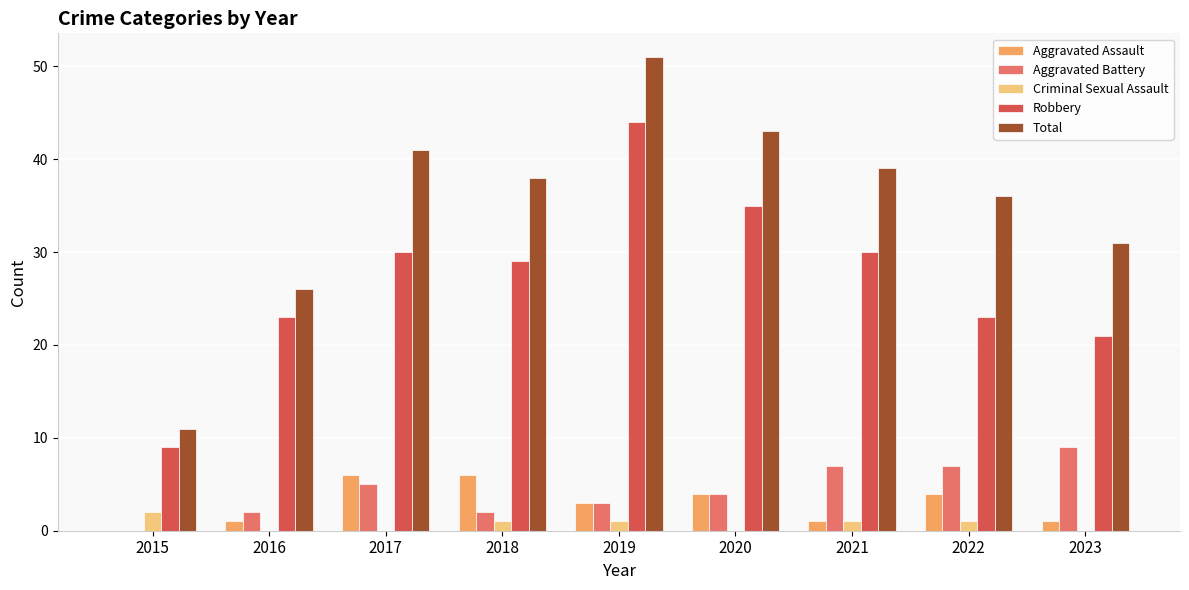

What is the spread (max minus min) of values at 2019?

50